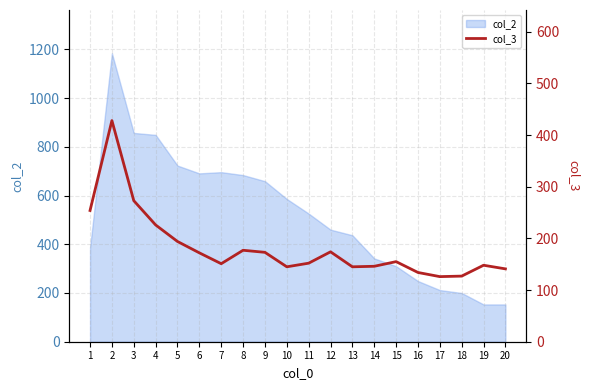

The value of col_2 at 19 is 153. True or false?

True